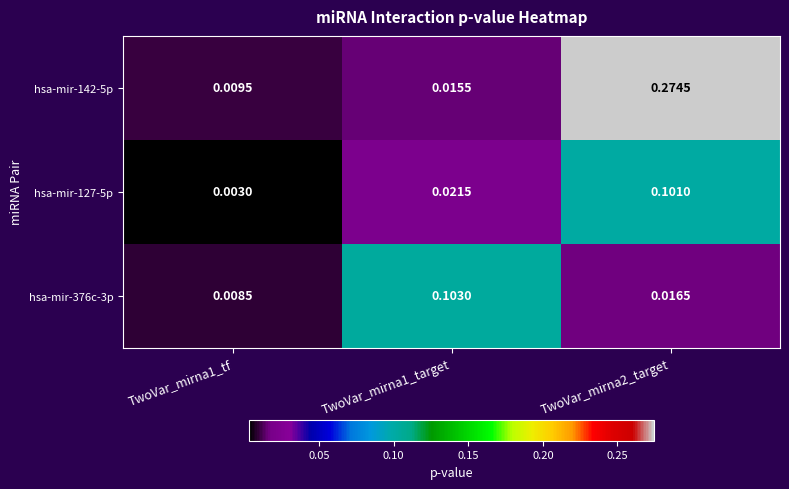

Which series has the largest total across all categories?

hsa-mir-142-5p